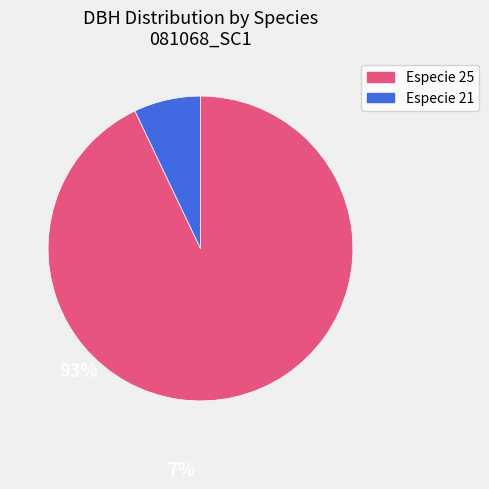

Count the number of slices in the pie.

2